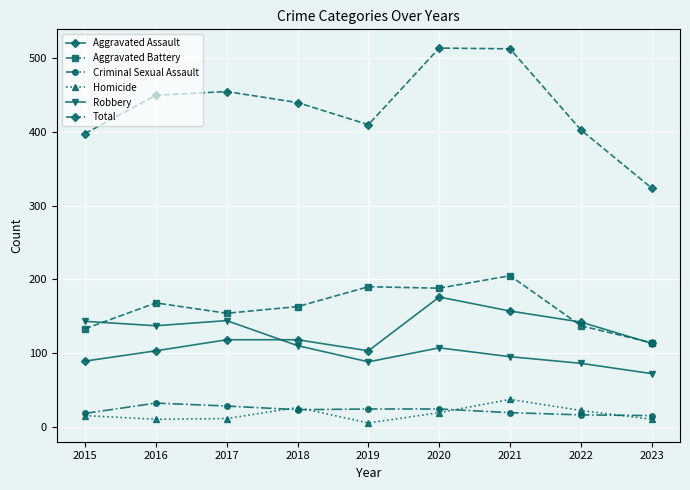

What is the value of the Total point at the 3rd from the left?

455